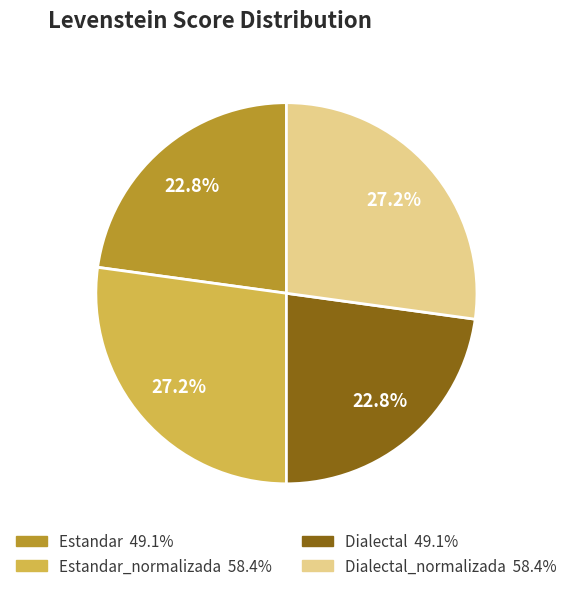

To the nearest percent, what is the difference between the largest and smallest slice percentages?

4%